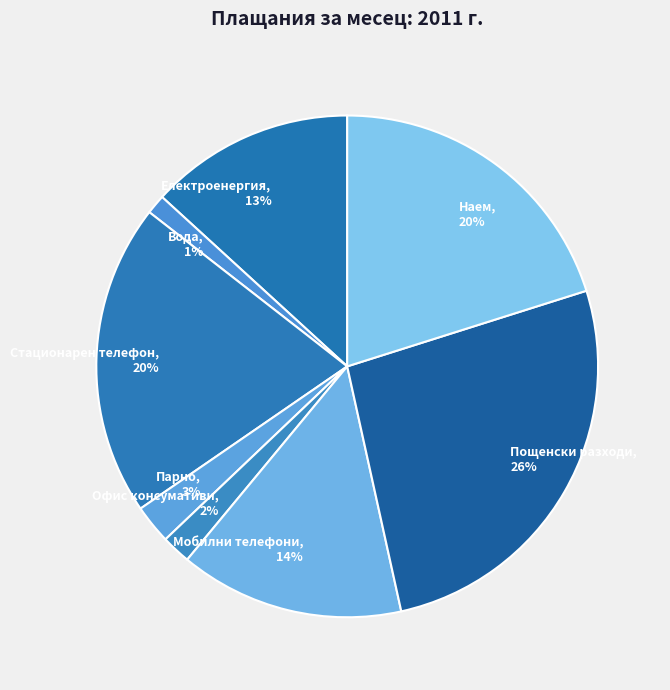

Does Вода represent more than half of the total?

No